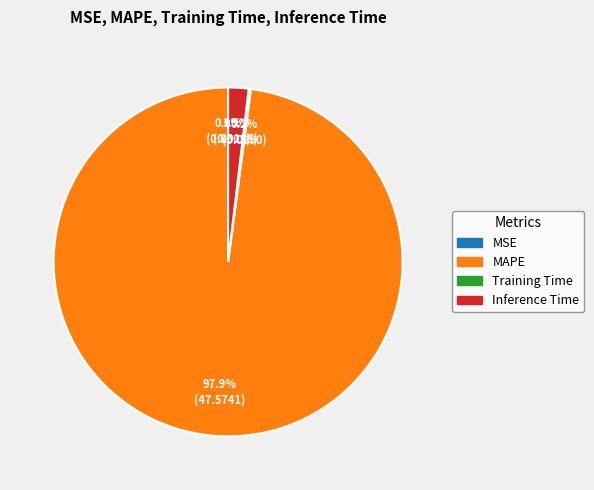

Does MAPE account for over 50% of the chart?

Yes